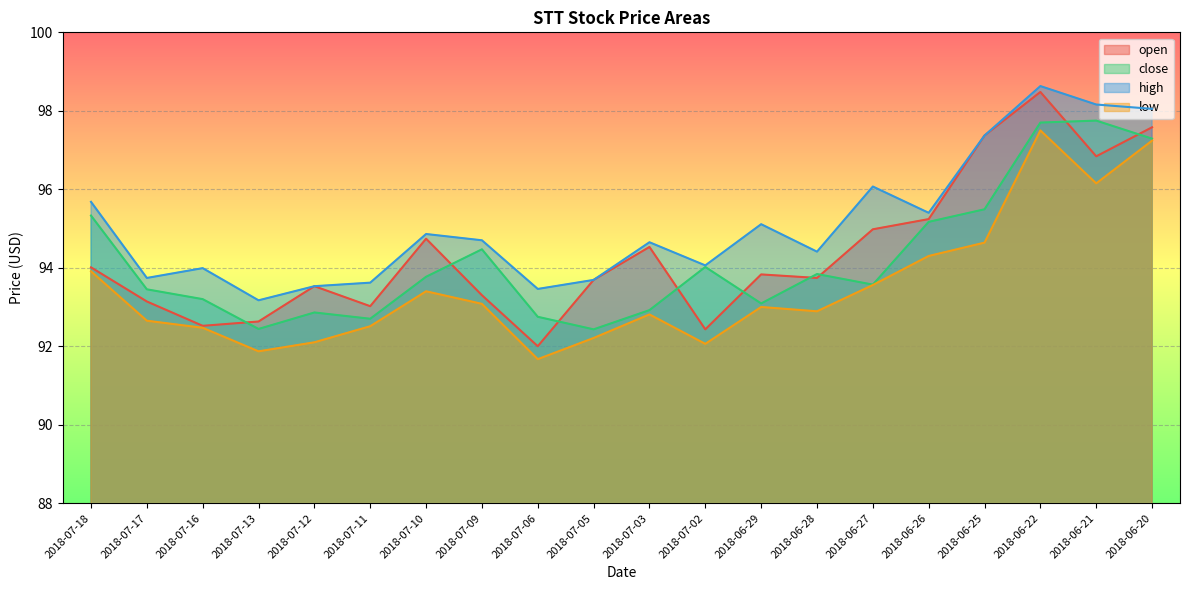

True or false: close and low cross at least once.

False